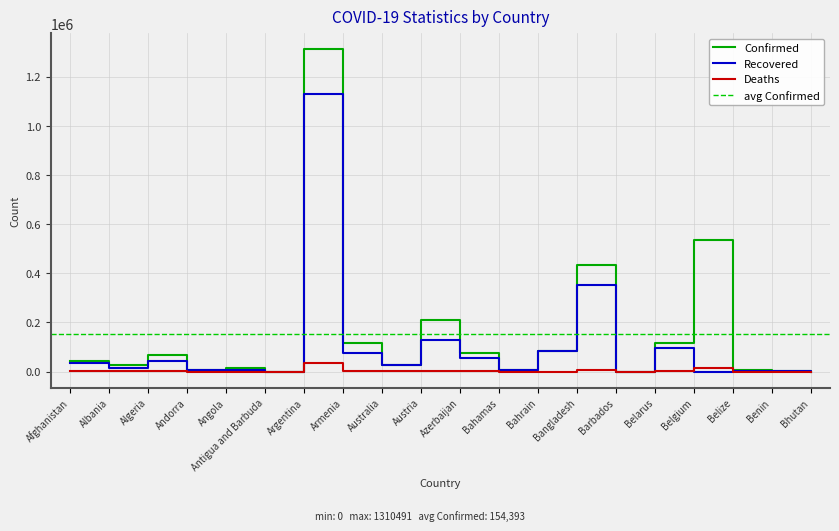

How many data points in Confirmed are less than 43403?

10